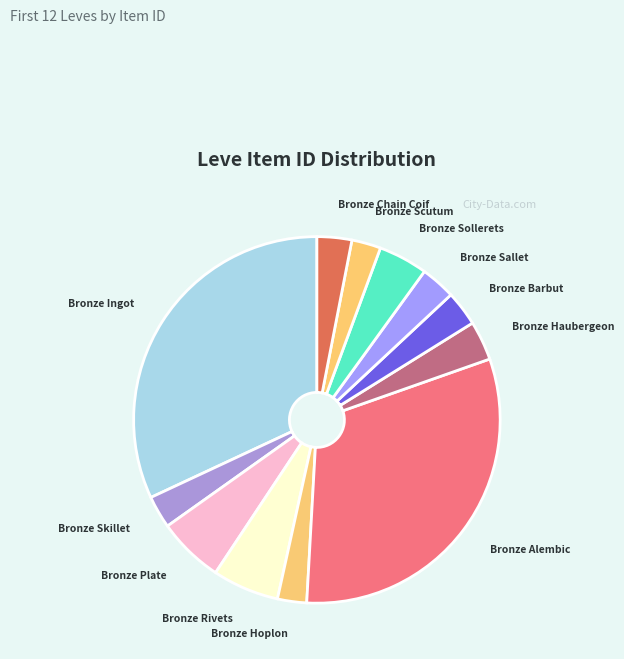

Is it true that Bronze Haubergeon is 12% of the pie?

False